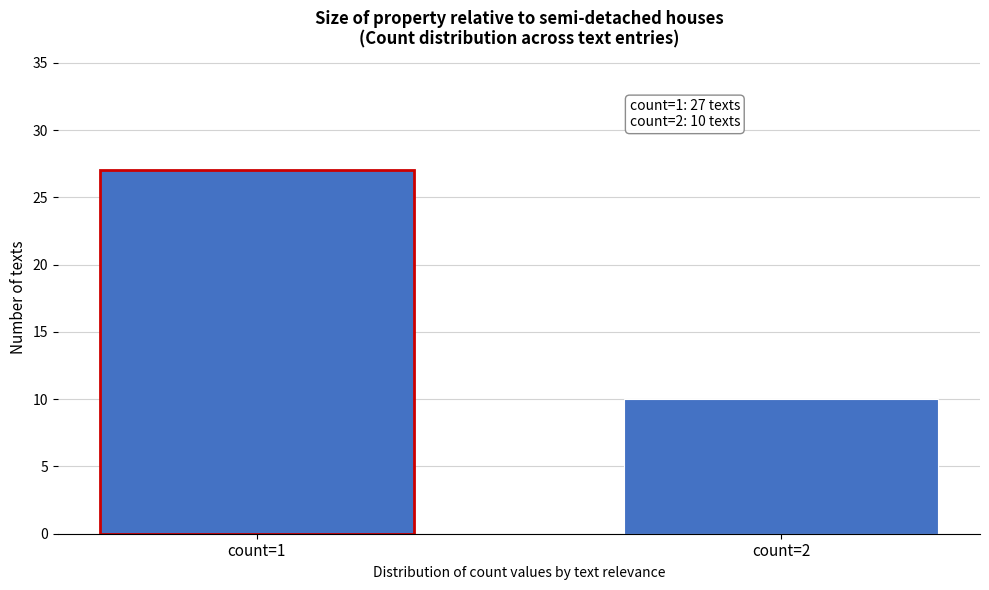

Reading left to right, what are all the values shown in this chart?

27	10